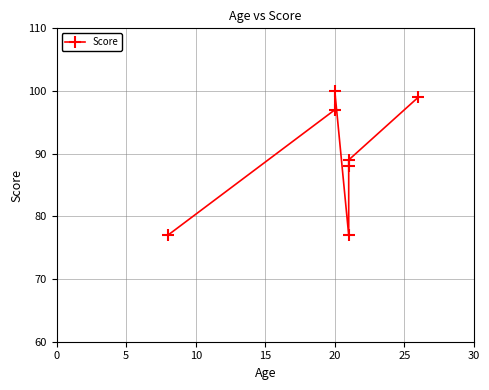

Does the chart have visible grid lines?

Yes